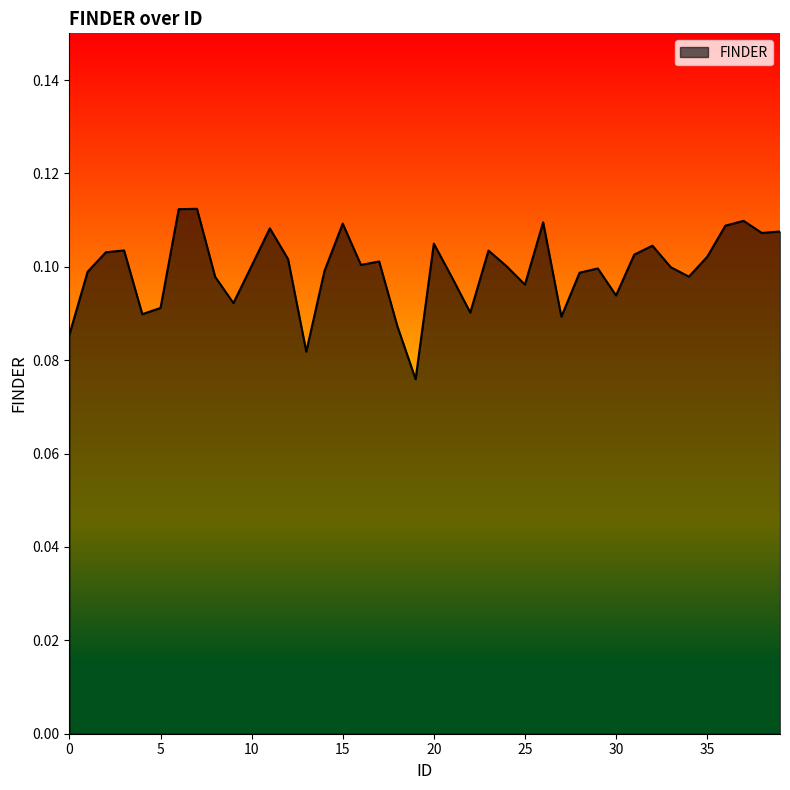

Reading left to right, list all the values displayed in this chart.

0.1	0.1	0.1	0.1	0.1	0.1	0.1	0.1	0.1	0.1	0.1	0.1	0.1	0.1	0.1	0.1	0.1	0.1	0.1	0.1	0.1	0.1	0.1	0.1	0.1	0.1	0.1	0.1	0.1	0.1	0.1	0.1	0.1	0.1	0.1	0.1	0.1	0.1	0.1	0.1